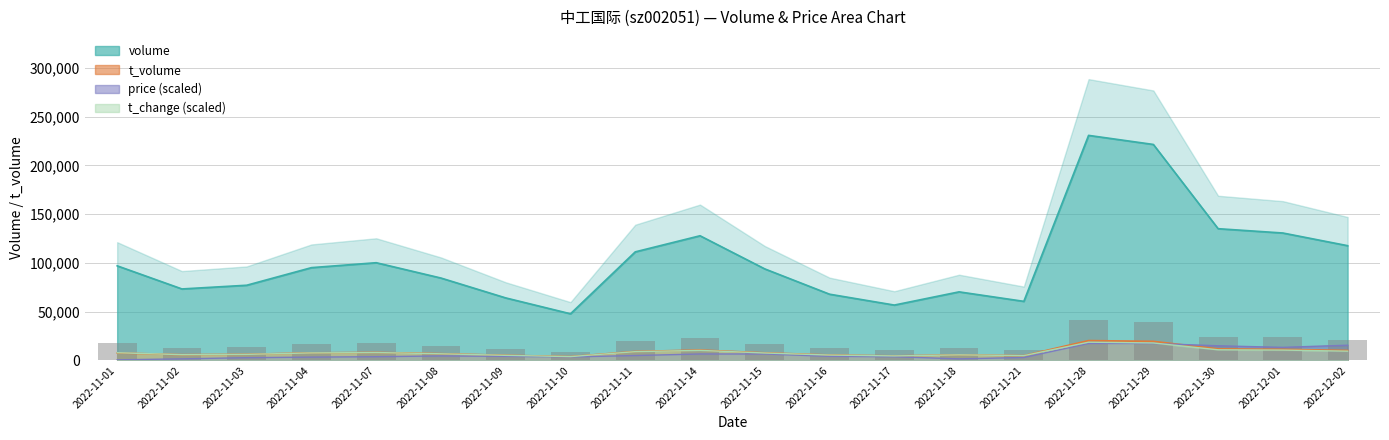

How many data points in t_volume are less than 7772?

10